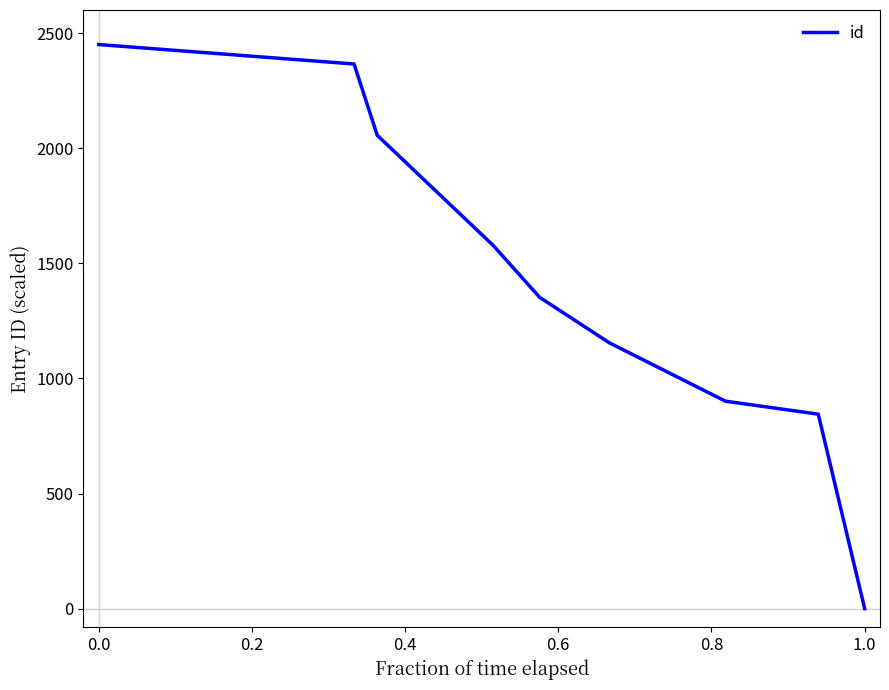

What is the greatest value displayed?

2450.0